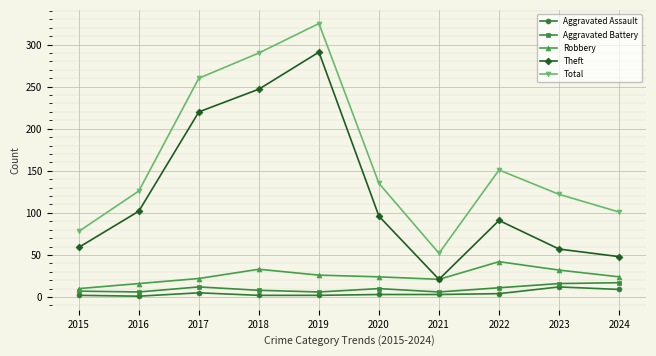

Is it true that Aggravated Assault equals 2 at 2018?

True